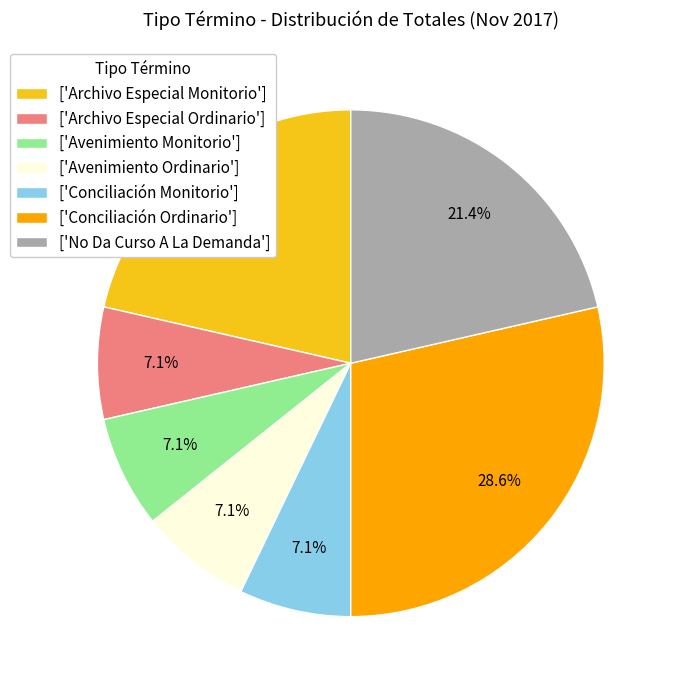

How many slices are in this pie chart?

7